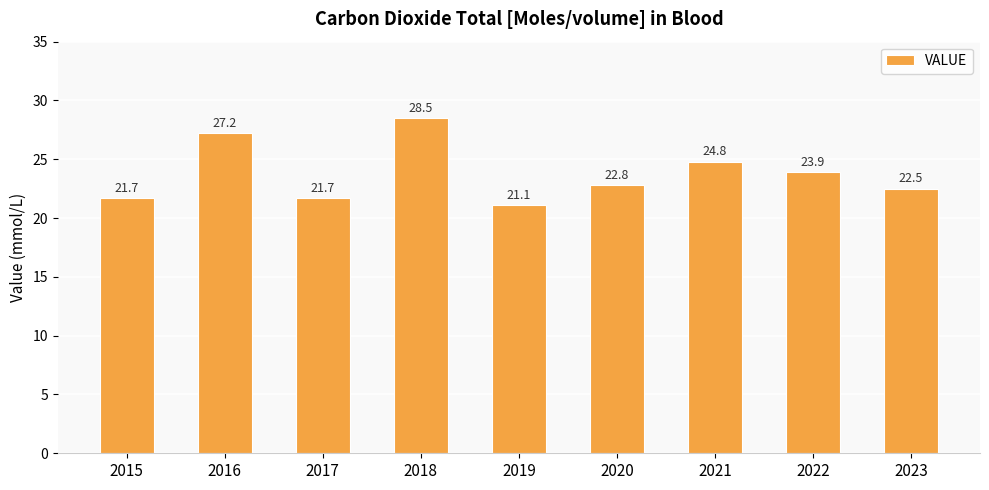

At which category does the chart reach its peak across all series?

2018